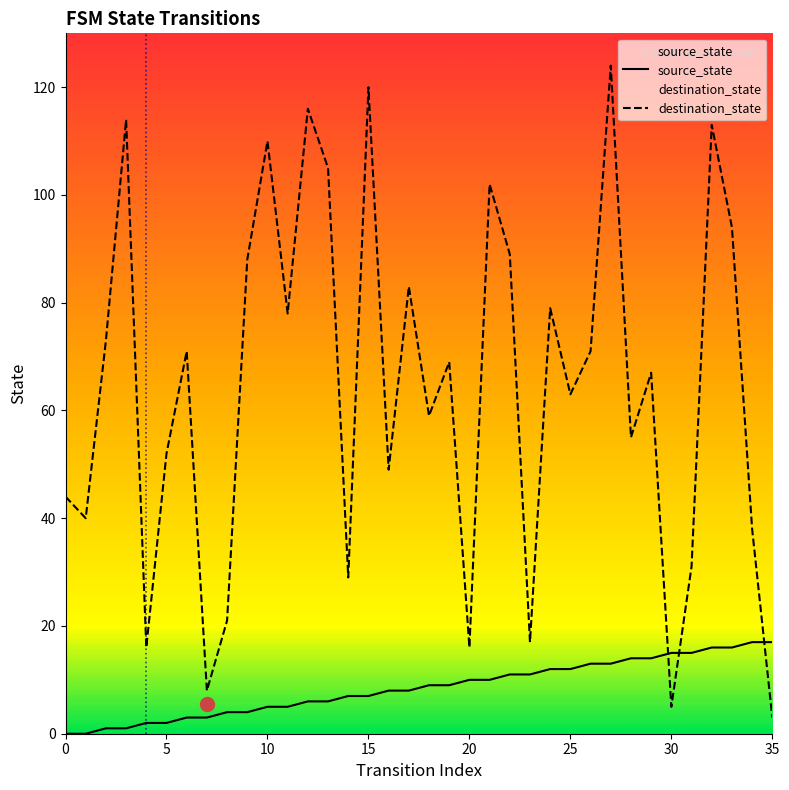

What is the difference between the maximum and second lowest values in the destination_state series?

119